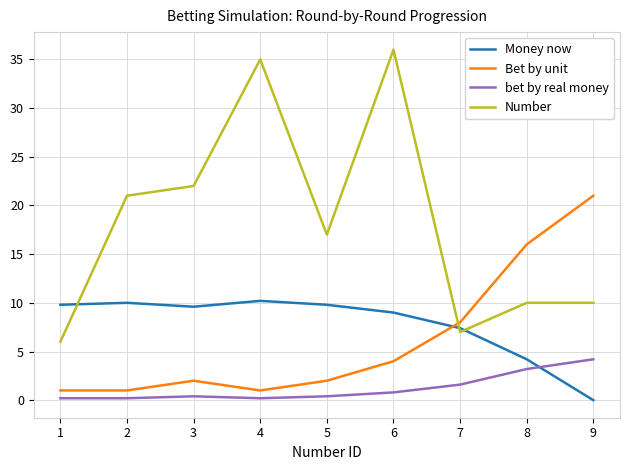

Which series has the largest total across all categories?

Number